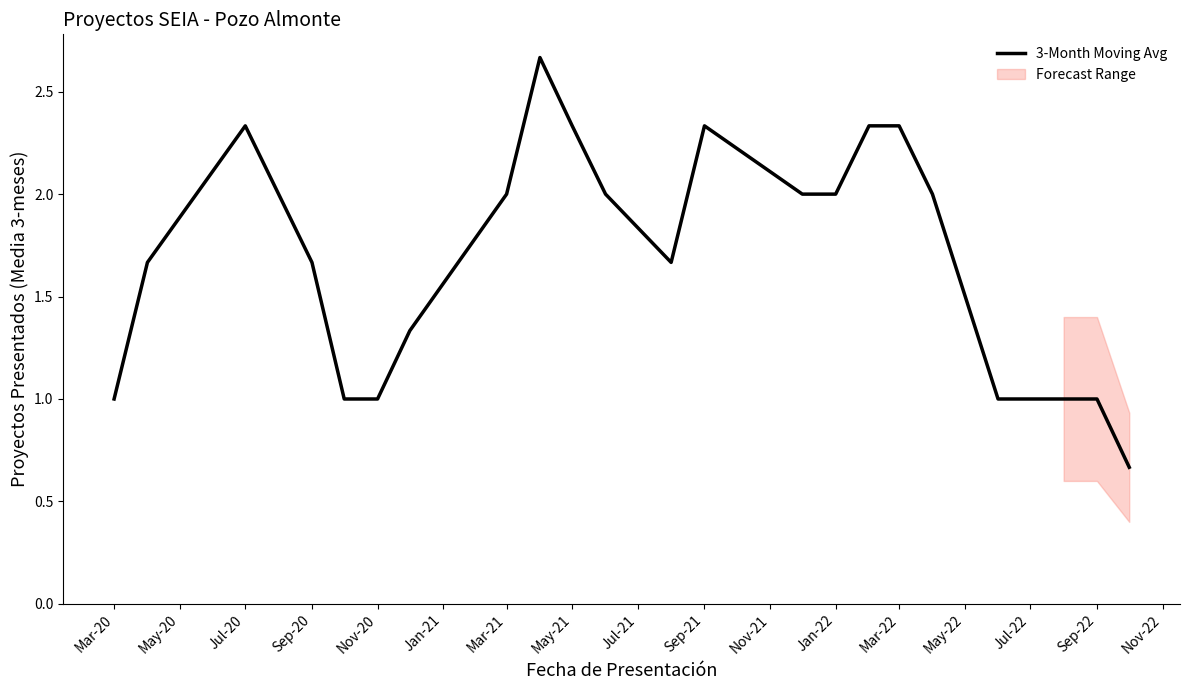

What is the difference between the second highest and minimum values?

1.7